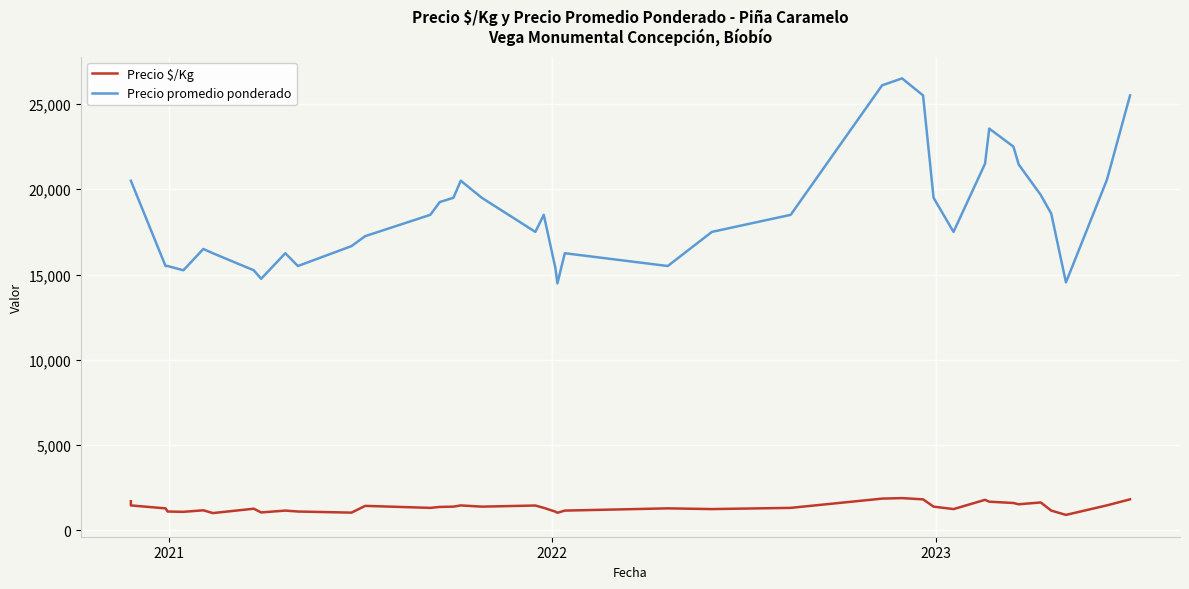

True or false: Precio $/Kg and Precio promedio ponderado intersect in this chart.

False